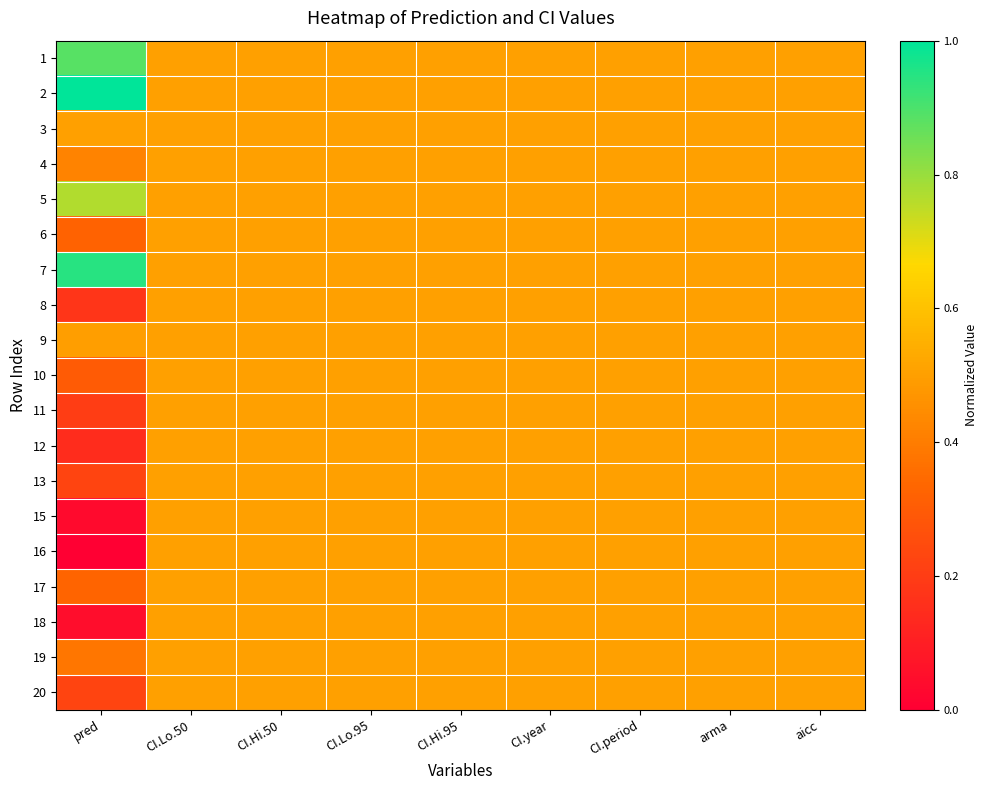

Reading left to right, extract all data points from this chart.

1: pred=0.9	CI.Lo.50=0.5	CI.Hi.50=0.5	CI.Lo.95=0.5	CI.Hi.95=0.5	CI.year=0.5	CI.period=0.5	arma=0.5	aicc=0.5
2: pred=1.0	CI.Lo.50=0.5	CI.Hi.50=0.5	CI.Lo.95=0.5	CI.Hi.95=0.5	CI.year=0.5	CI.period=0.5	arma=0.5	aicc=0.5
3: pred=0.5	CI.Lo.50=0.5	CI.Hi.50=0.5	CI.Lo.95=0.5	CI.Hi.95=0.5	CI.year=0.5	CI.period=0.5	arma=0.5	aicc=0.5
4: pred=0.4	CI.Lo.50=0.5	CI.Hi.50=0.5	CI.Lo.95=0.5	CI.Hi.95=0.5	CI.year=0.5	CI.period=0.5	arma=0.5	aicc=0.5
5: pred=0.8	CI.Lo.50=0.5	CI.Hi.50=0.5	CI.Lo.95=0.5	CI.Hi.95=0.5	CI.year=0.5	CI.period=0.5	arma=0.5	aicc=0.5
6: pred=0.3	CI.Lo.50=0.5	CI.Hi.50=0.5	CI.Lo.95=0.5	CI.Hi.95=0.5	CI.year=0.5	CI.period=0.5	arma=0.5	aicc=0.5
7: pred=0.9	CI.Lo.50=0.5	CI.Hi.50=0.5	CI.Lo.95=0.5	CI.Hi.95=0.5	CI.year=0.5	CI.period=0.5	arma=0.5	aicc=0.5
8: pred=0.2	CI.Lo.50=0.5	CI.Hi.50=0.5	CI.Lo.95=0.5	CI.Hi.95=0.5	CI.year=0.5	CI.period=0.5	arma=0.5	aicc=0.5
9: pred=0.5	CI.Lo.50=0.5	CI.Hi.50=0.5	CI.Lo.95=0.5	CI.Hi.95=0.5	CI.year=0.5	CI.period=0.5	arma=0.5	aicc=0.5
10: pred=0.3	CI.Lo.50=0.5	CI.Hi.50=0.5	CI.Lo.95=0.5	CI.Hi.95=0.5	CI.year=0.5	CI.period=0.5	arma=0.5	aicc=0.5
11: pred=0.2	CI.Lo.50=0.5	CI.Hi.50=0.5	CI.Lo.95=0.5	CI.Hi.95=0.5	CI.year=0.5	CI.period=0.5	arma=0.5	aicc=0.5
12: pred=0.1	CI.Lo.50=0.5	CI.Hi.50=0.5	CI.Lo.95=0.5	CI.Hi.95=0.5	CI.year=0.5	CI.period=0.5	arma=0.5	aicc=0.5
13: pred=0.2	CI.Lo.50=0.5	CI.Hi.50=0.5	CI.Lo.95=0.5	CI.Hi.95=0.5	CI.year=0.5	CI.period=0.5	arma=0.5	aicc=0.5
15: pred=0.0	CI.Lo.50=0.5	CI.Hi.50=0.5	CI.Lo.95=0.5	CI.Hi.95=0.5	CI.year=0.5	CI.period=0.5	arma=0.5	aicc=0.5
16: pred=0.0	CI.Lo.50=0.5	CI.Hi.50=0.5	CI.Lo.95=0.5	CI.Hi.95=0.5	CI.year=0.5	CI.period=0.5	arma=0.5	aicc=0.5
17: pred=0.3	CI.Lo.50=0.5	CI.Hi.50=0.5	CI.Lo.95=0.5	CI.Hi.95=0.5	CI.year=0.5	CI.period=0.5	arma=0.5	aicc=0.5
18: pred=0.0	CI.Lo.50=0.5	CI.Hi.50=0.5	CI.Lo.95=0.5	CI.Hi.95=0.5	CI.year=0.5	CI.period=0.5	arma=0.5	aicc=0.5
19: pred=0.4	CI.Lo.50=0.5	CI.Hi.50=0.5	CI.Lo.95=0.5	CI.Hi.95=0.5	CI.year=0.5	CI.period=0.5	arma=0.5	aicc=0.5
20: pred=0.2	CI.Lo.50=0.5	CI.Hi.50=0.5	CI.Lo.95=0.5	CI.Hi.95=0.5	CI.year=0.5	CI.period=0.5	arma=0.5	aicc=0.5